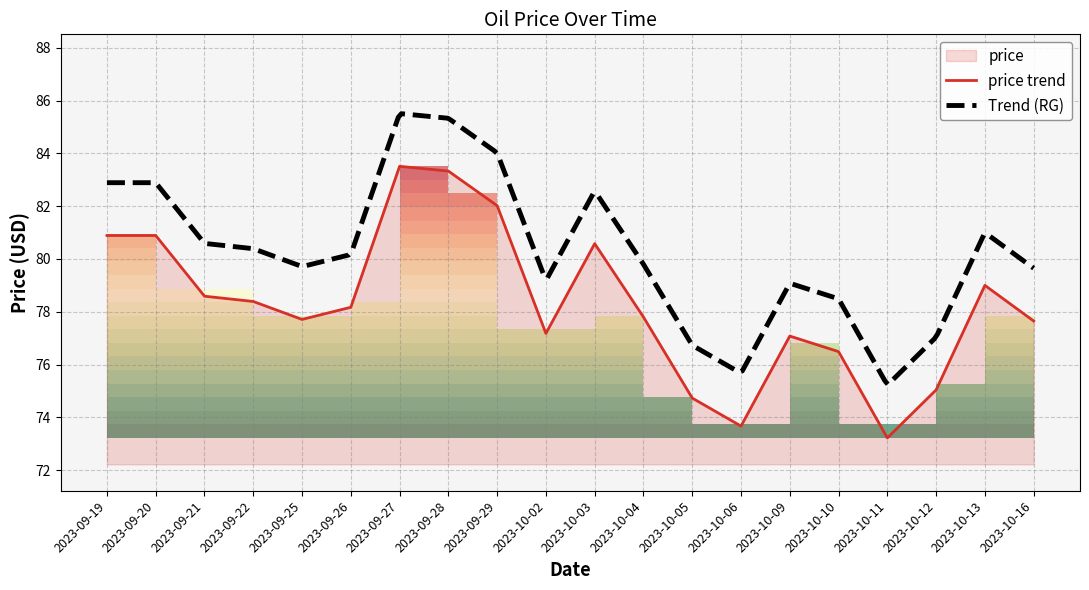

Is it true that the value at 2023-10-11 is 32.9?

False